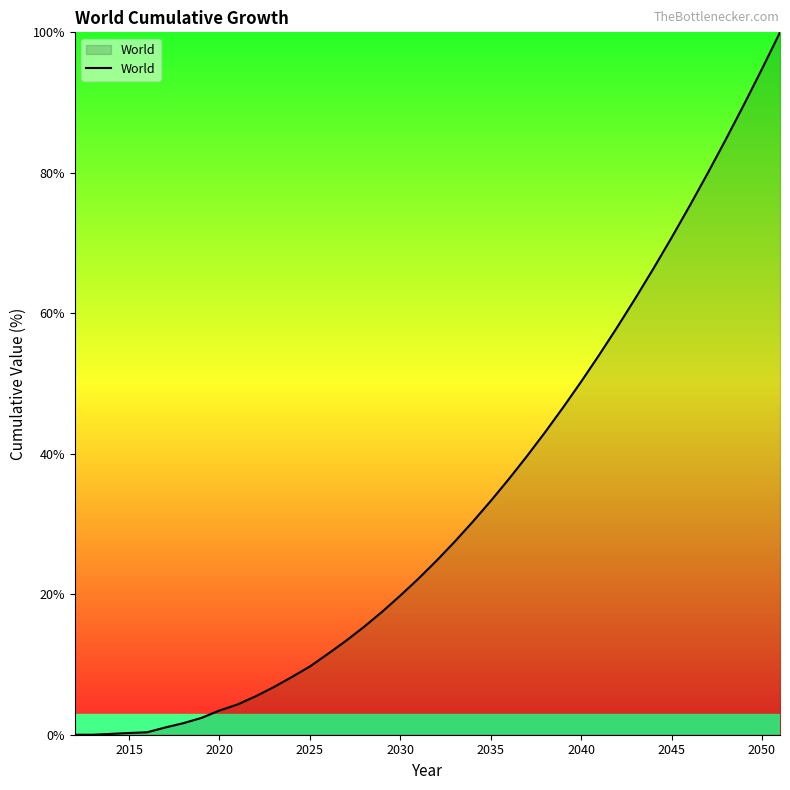

What is the greatest value displayed?

100.0